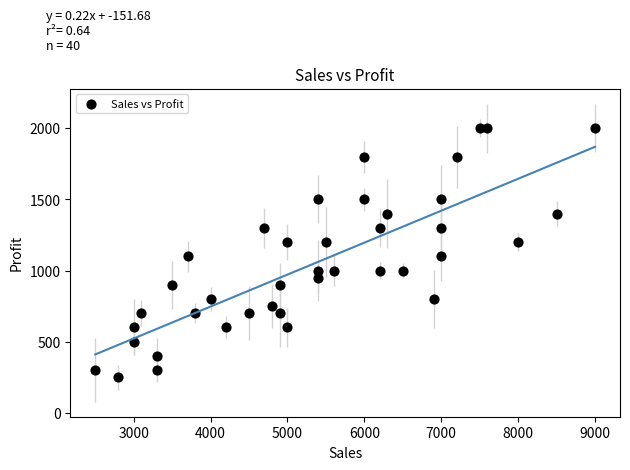

What is the range of Y values (max minus min)?

1750